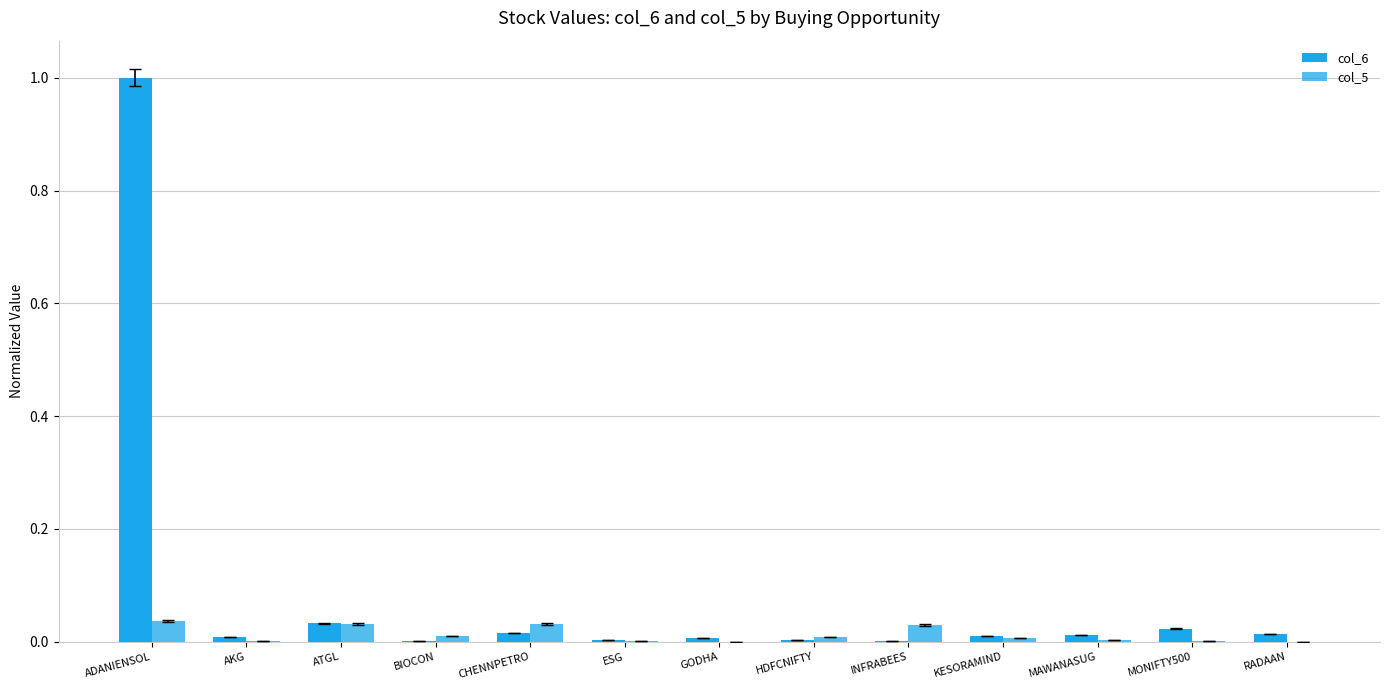

At which label is col_6 closest to 0?

INFRABEES